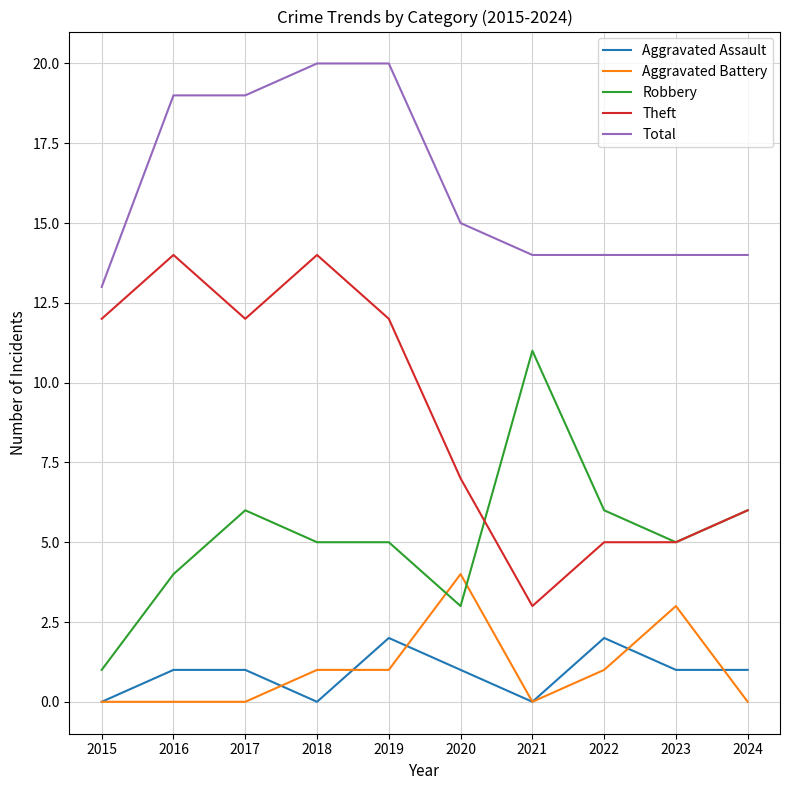

The value of Theft at 2015 is 12. True or false?

True